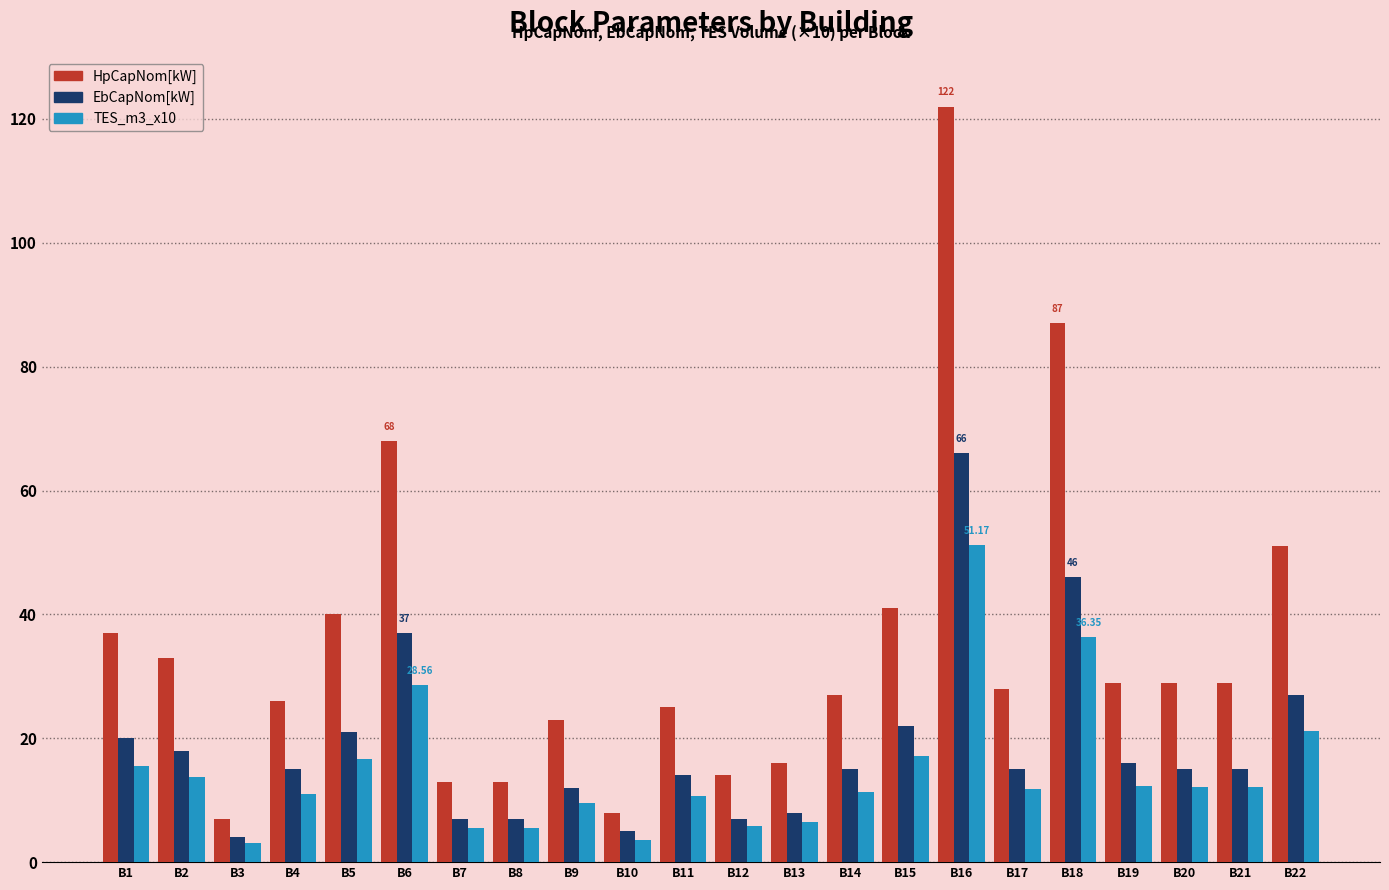

List the series in order of their peak value, lowest first.

TES_m3_x10, EbCapNom[kW], HpCapNom[kW]